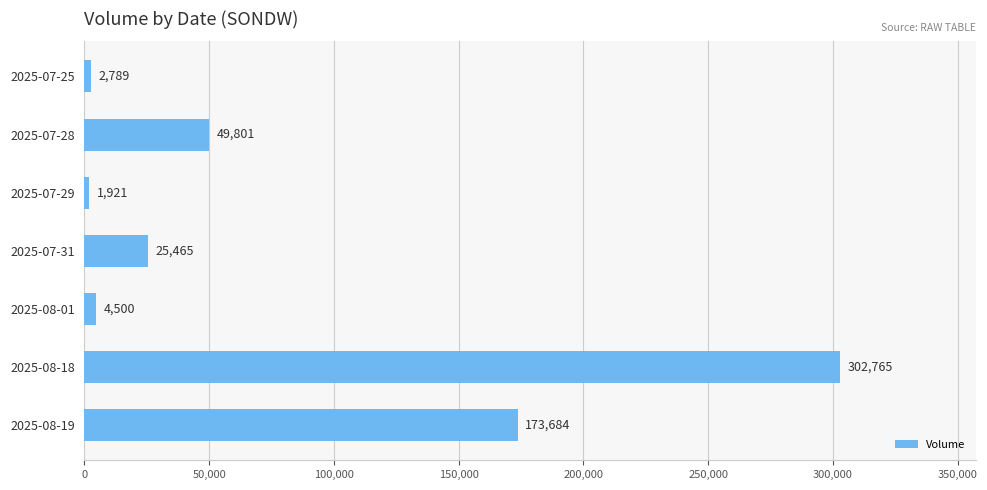

What value does the data have at 2025-07-25, to the nearest 50?

2800